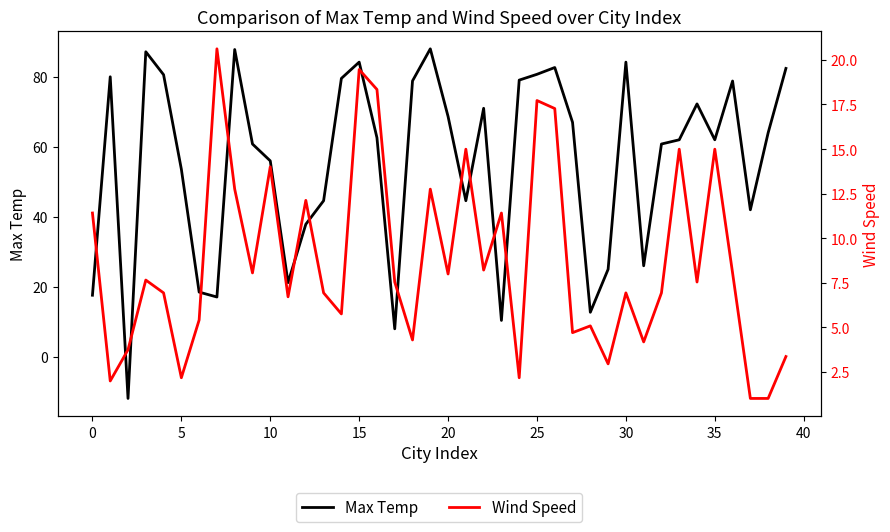

Where is Max Temp nearest to the value 38?

12